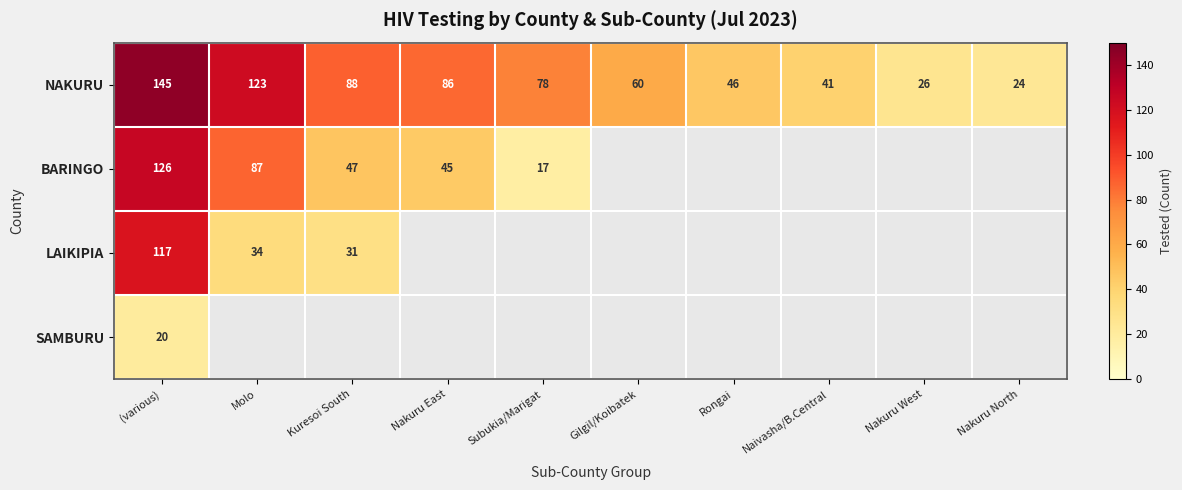

The value of NAKURU at Nakuru East is 86. True or false?

True